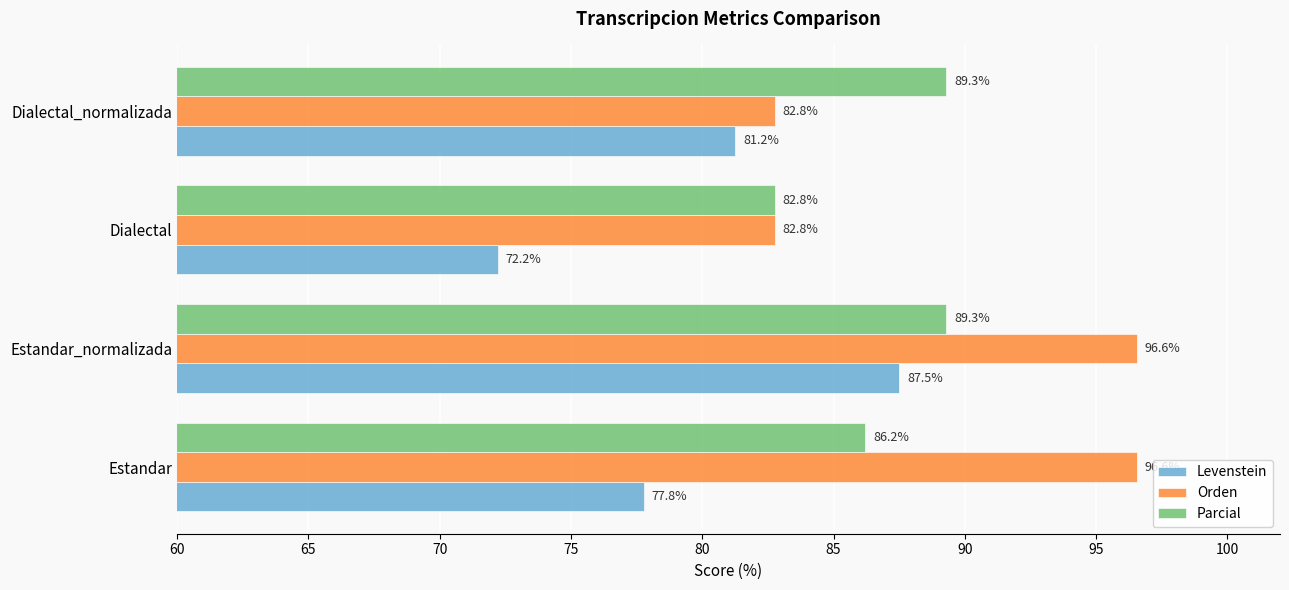

What is the difference between the second highest and minimum values in the Levenstein series?

9.0